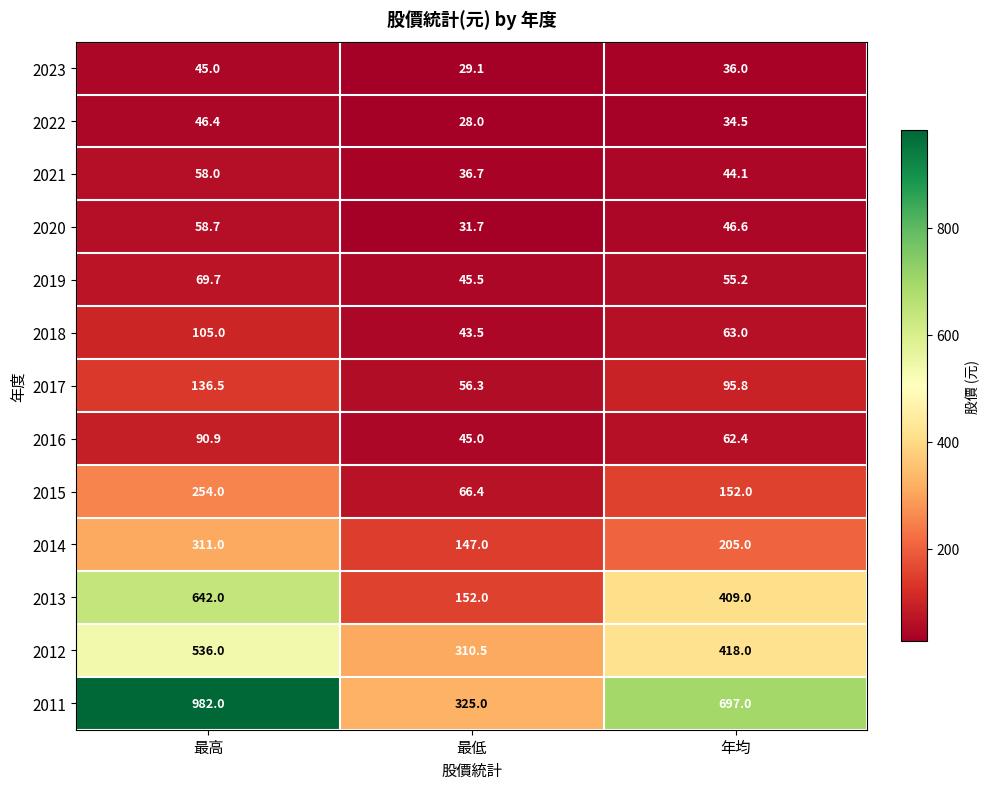

What is the total value across all series at 年均?

2318.6